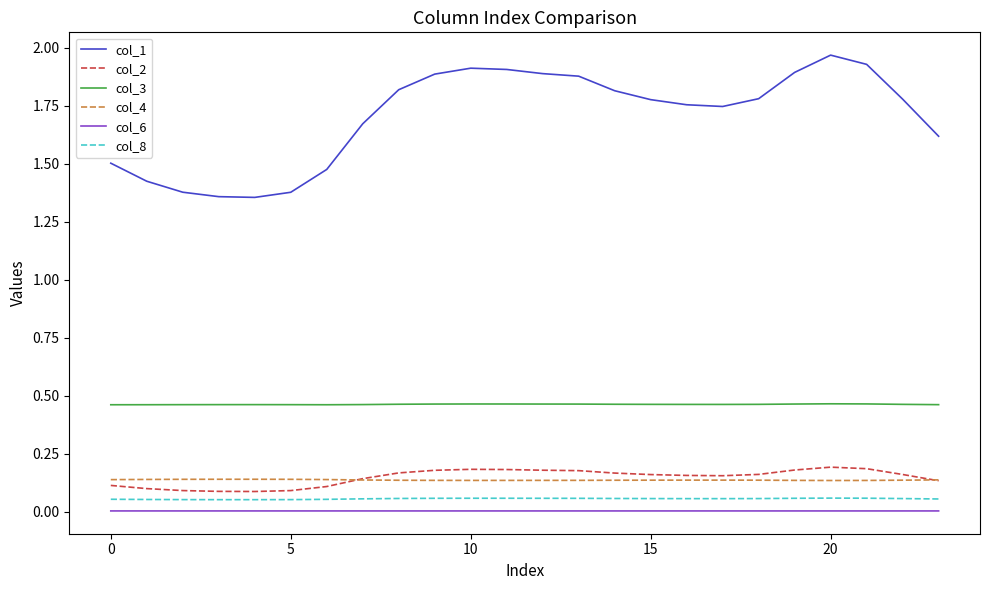

True or false: col_8 and col_1 cross at least once.

False